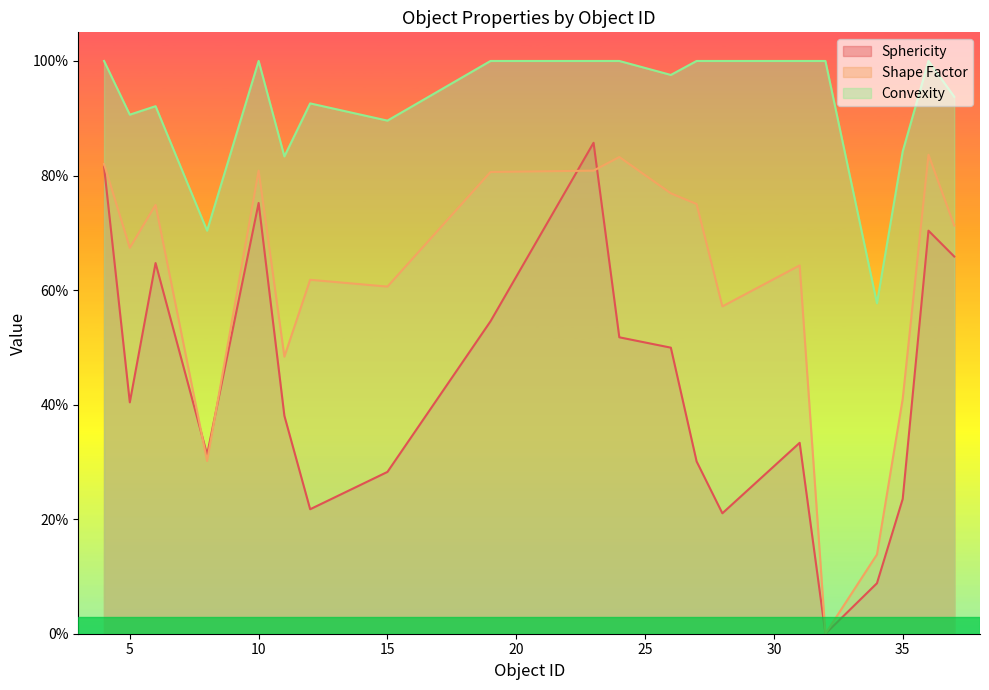

What are all the series names shown in the legend?

Sphericity, Shape Factor, Convexity